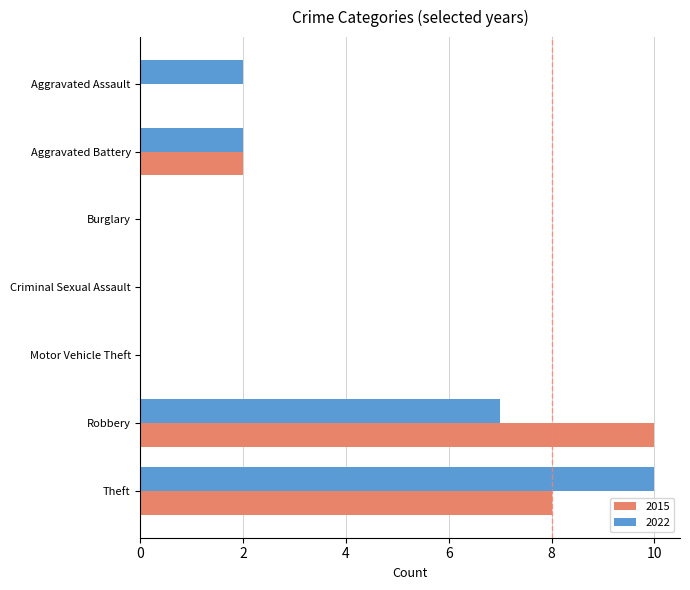

Which category has the highest value in the 2022 series?

Theft